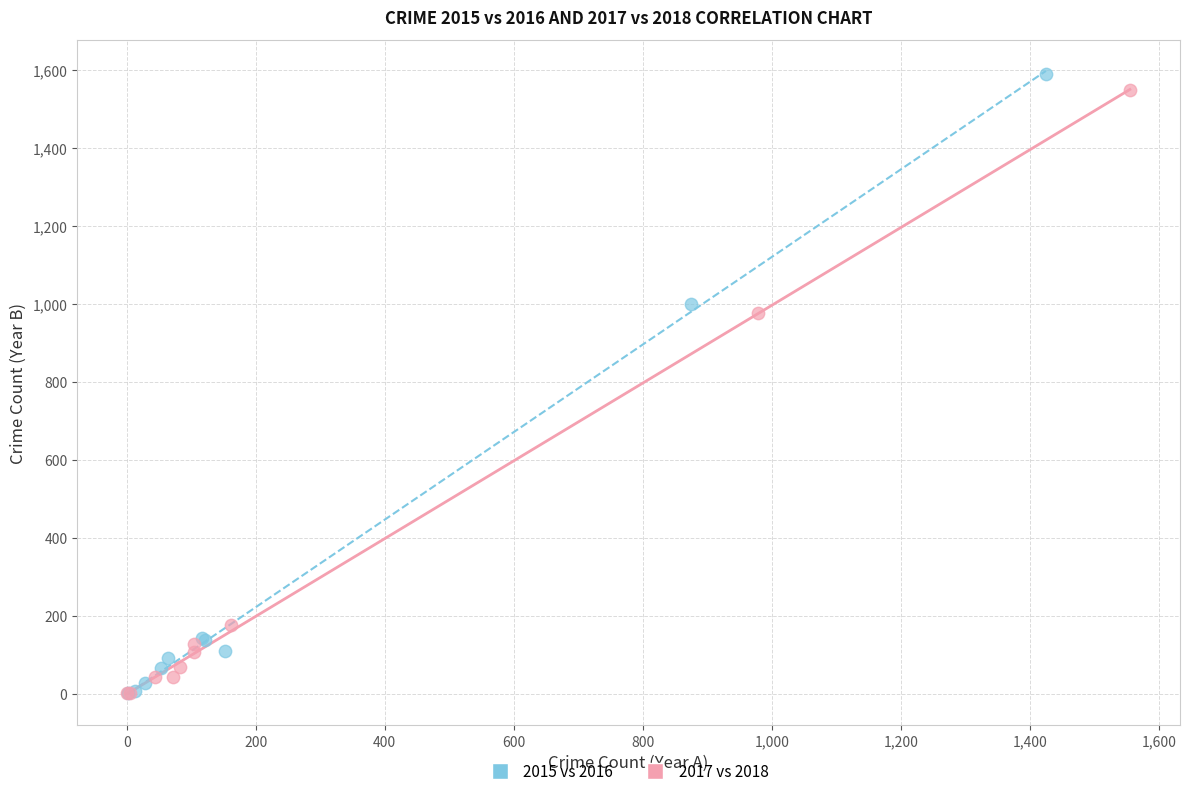

Which series has the widest spread of Y values?

2015 vs 2016